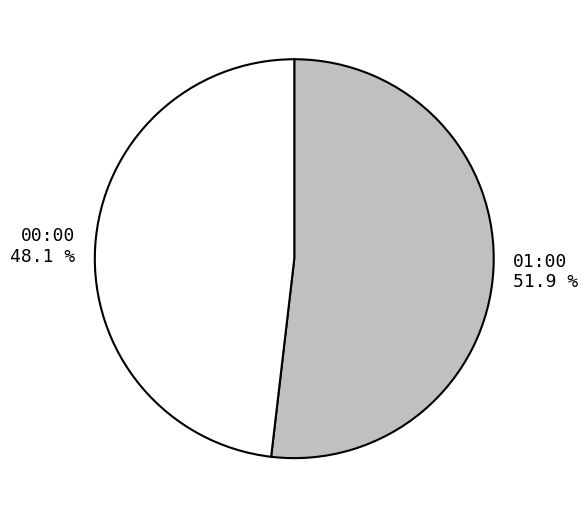

To the nearest percent, what is the difference between the 00:00 and 01:00 slice percentages?

4%